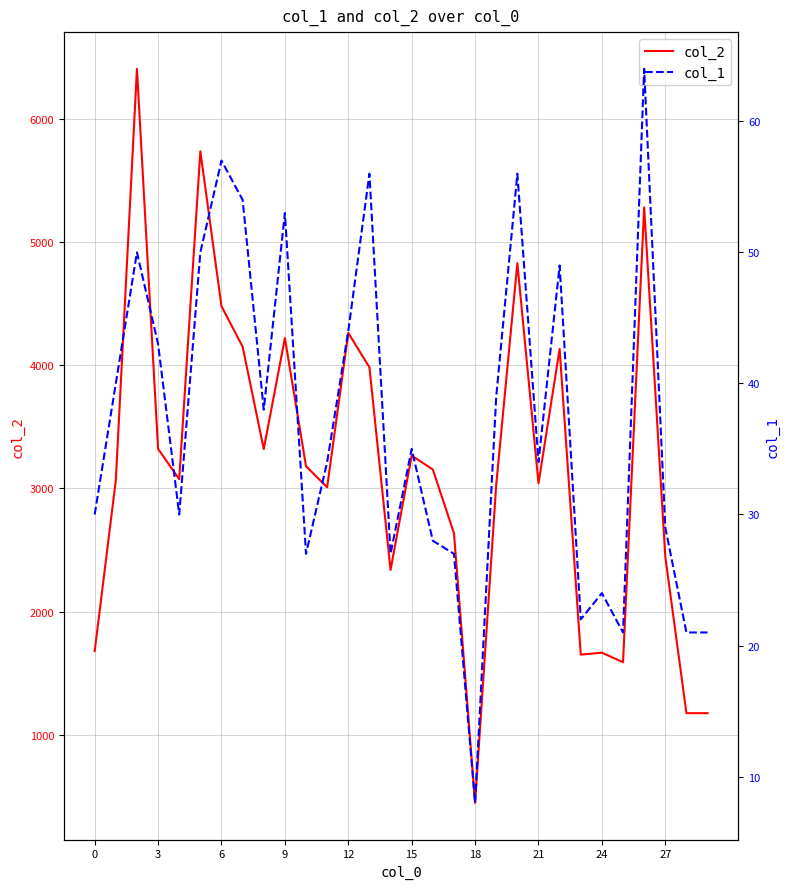

What is the value of the col_1 point at the 2nd from the left?

40